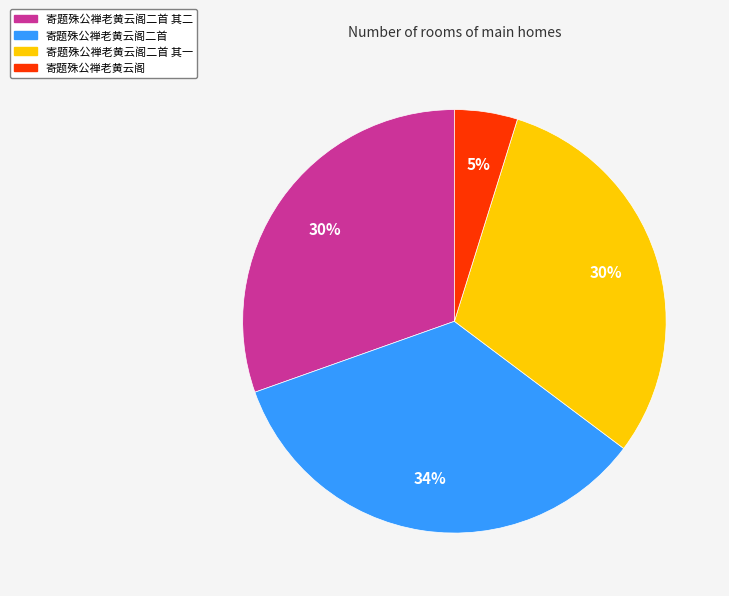

To the nearest percent, what is the difference between the largest and smallest slice percentages?

29%